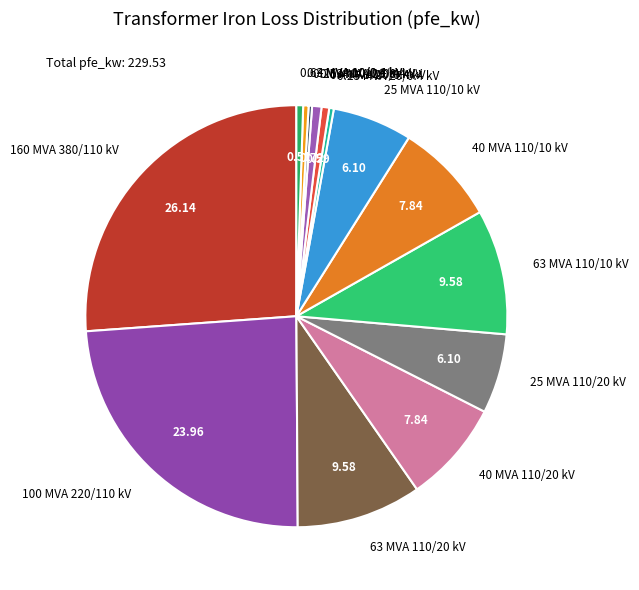

Is there any slice that represents more than half of the pie?

No